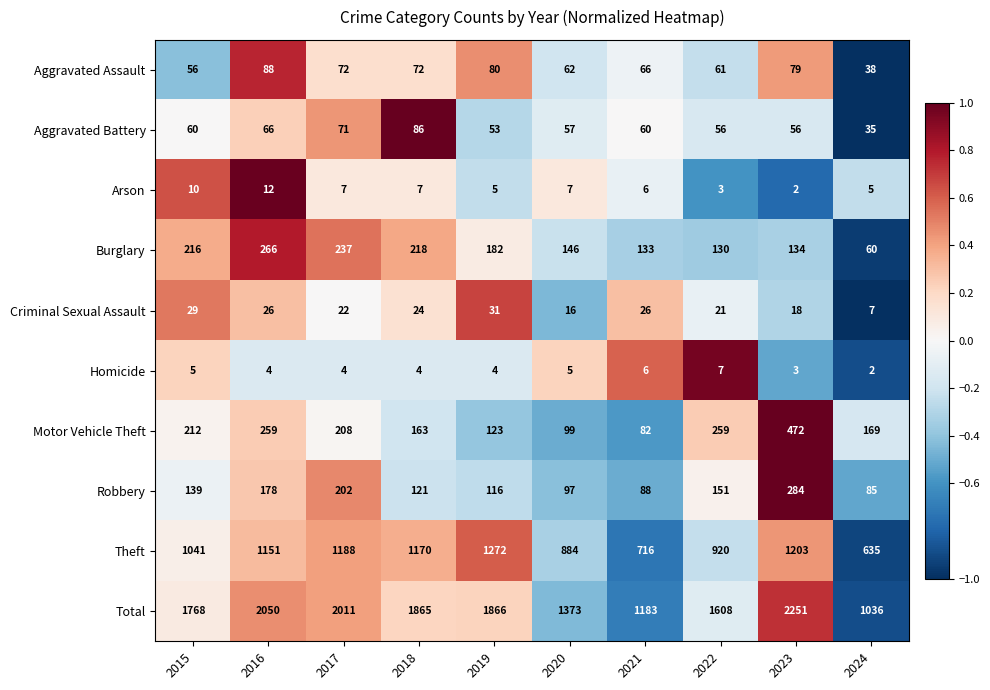

Which series has the largest range (max minus min)?

Total